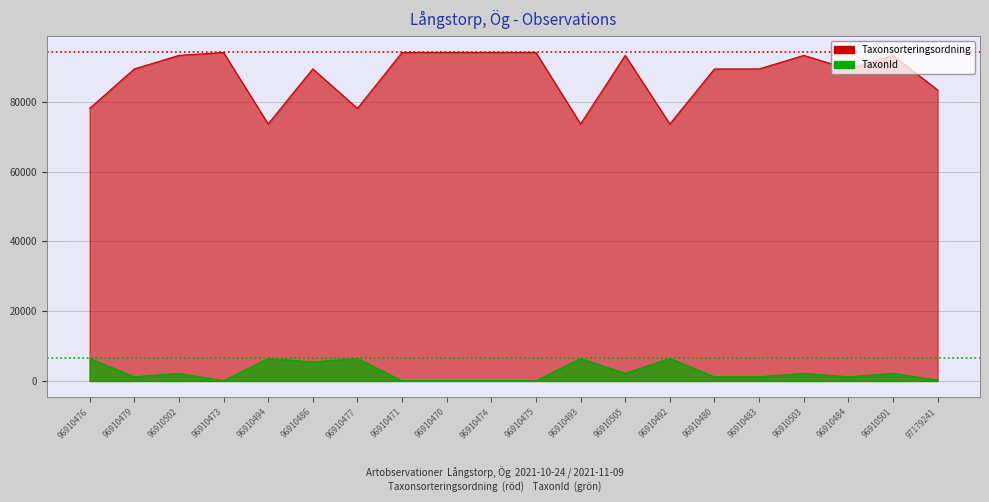

True or false: Taxonsorteringsordning and TaxonId intersect in this chart.

False